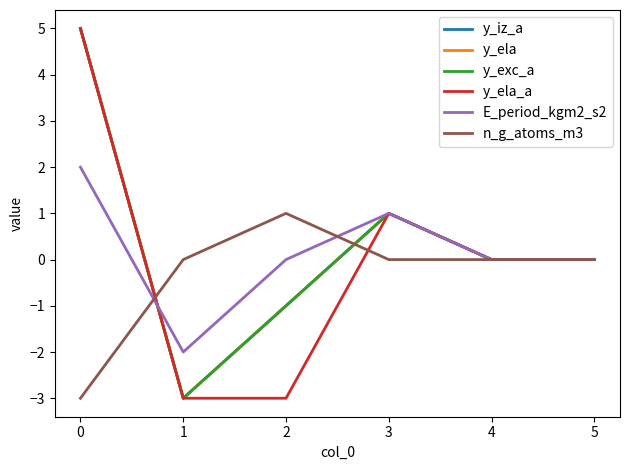

Which series has the largest total across all categories?

y_iz_a